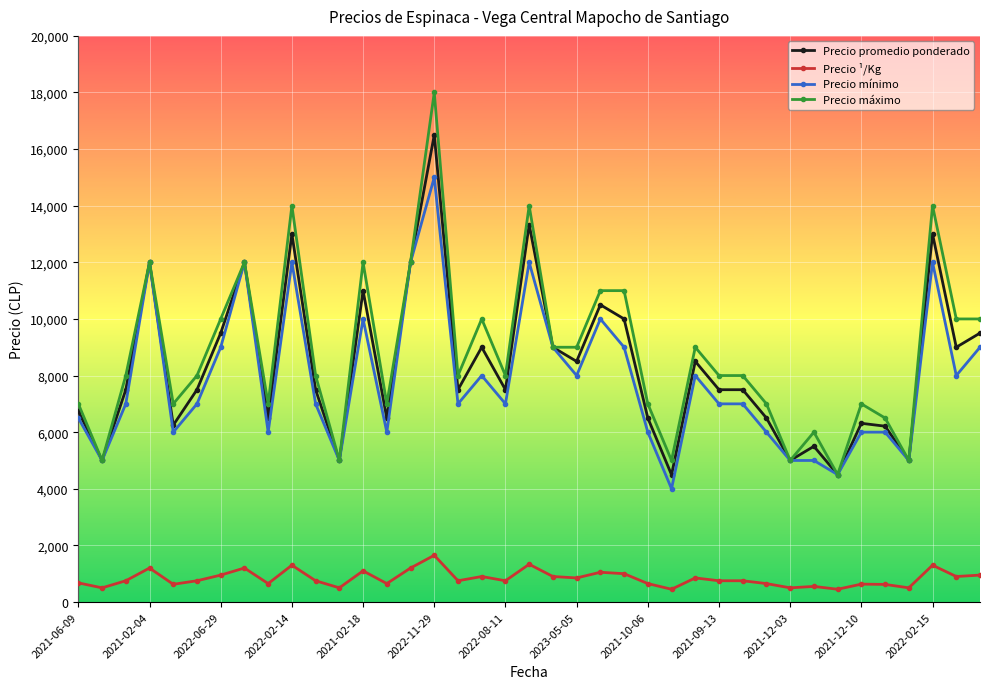

How many lines are shown in the chart?

4